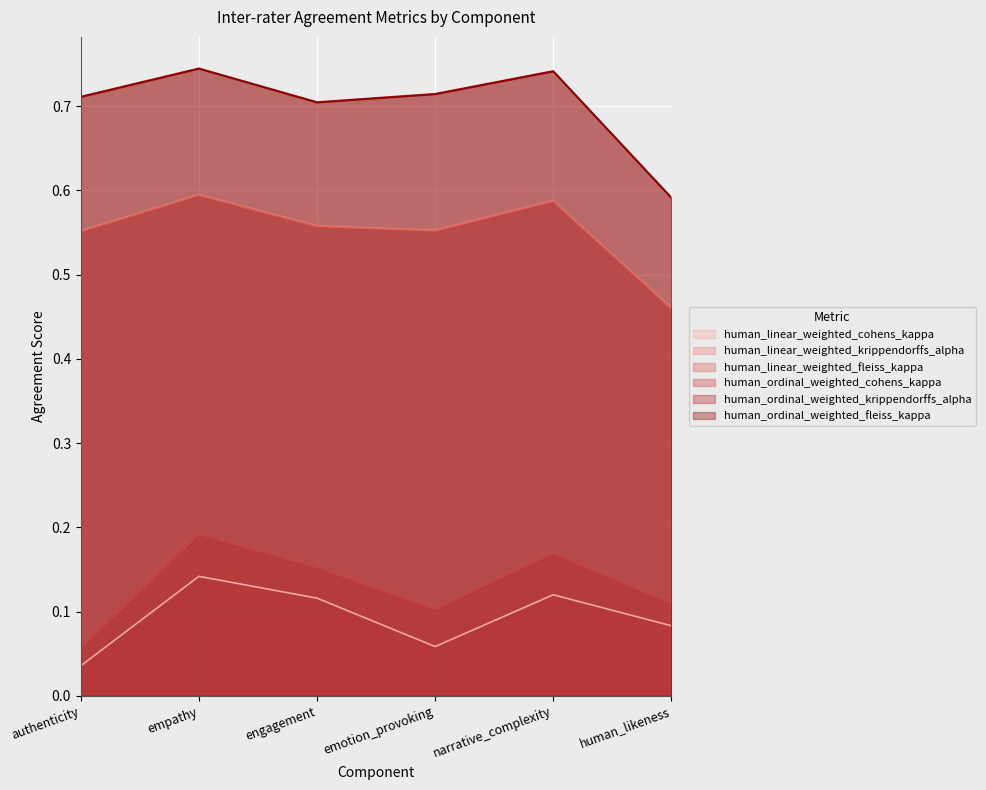

True or false: human_ordinal_weighted_cohens_kappa has a value of 0.0 at engagement.

False